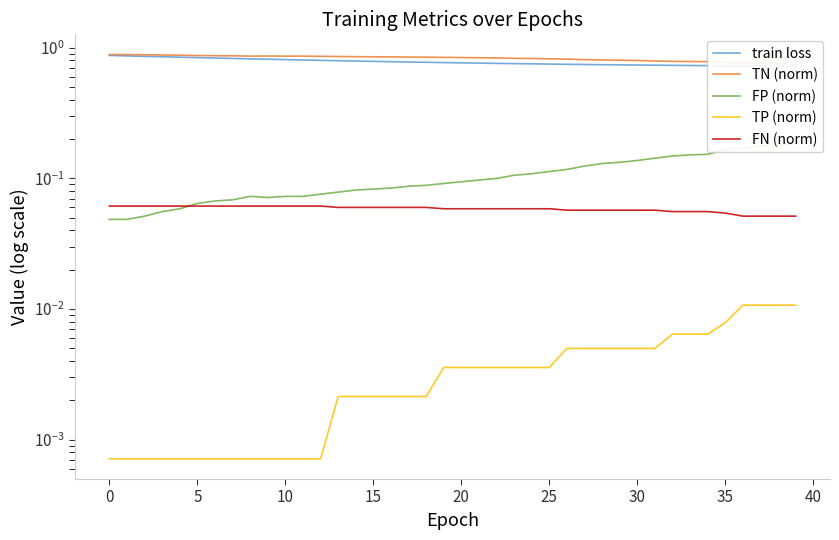

True or false: train loss and FN (norm) intersect in this chart.

False